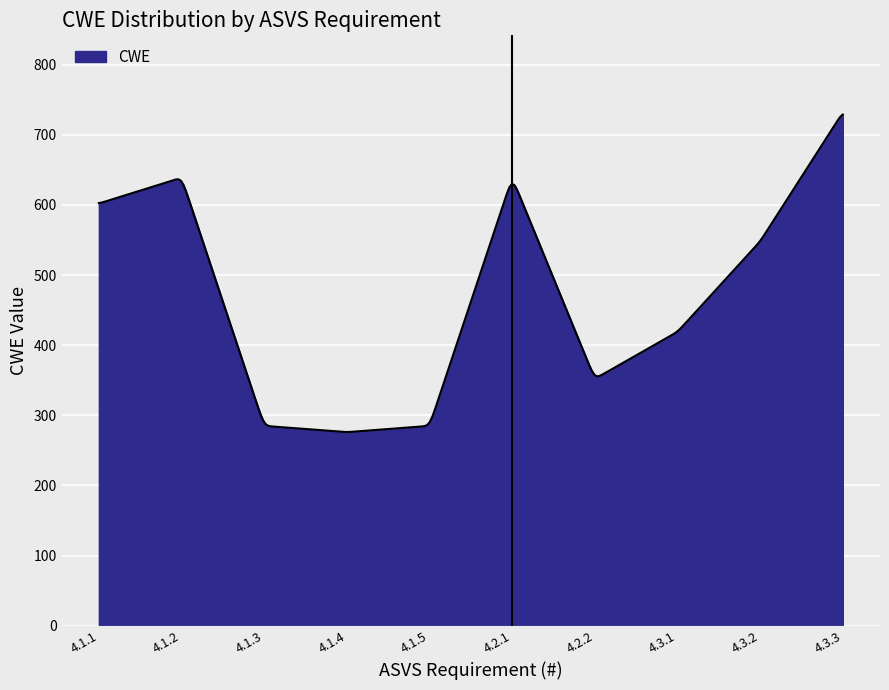

What is the average value?

457.4